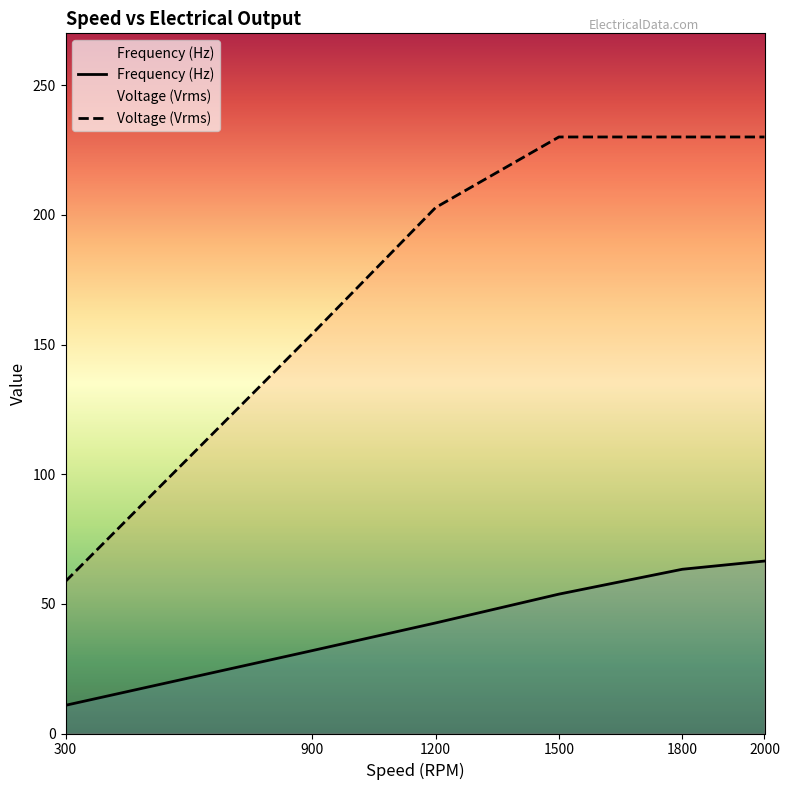

Which label corresponds to the largest value in the chart?

1500